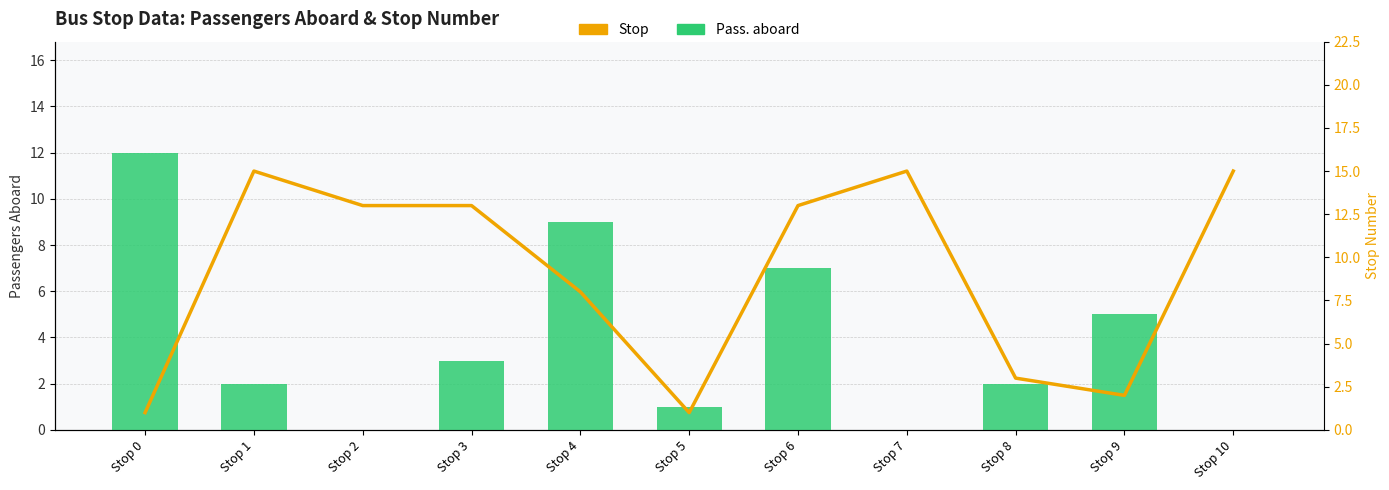

Reading left to right, transcribe all the data shown in this chart.

Pass. aboard: 12	2	0	3	9	1	7	0	2	5	0
Stop: 1	15	13	13	8	1	13	15	3	2	15